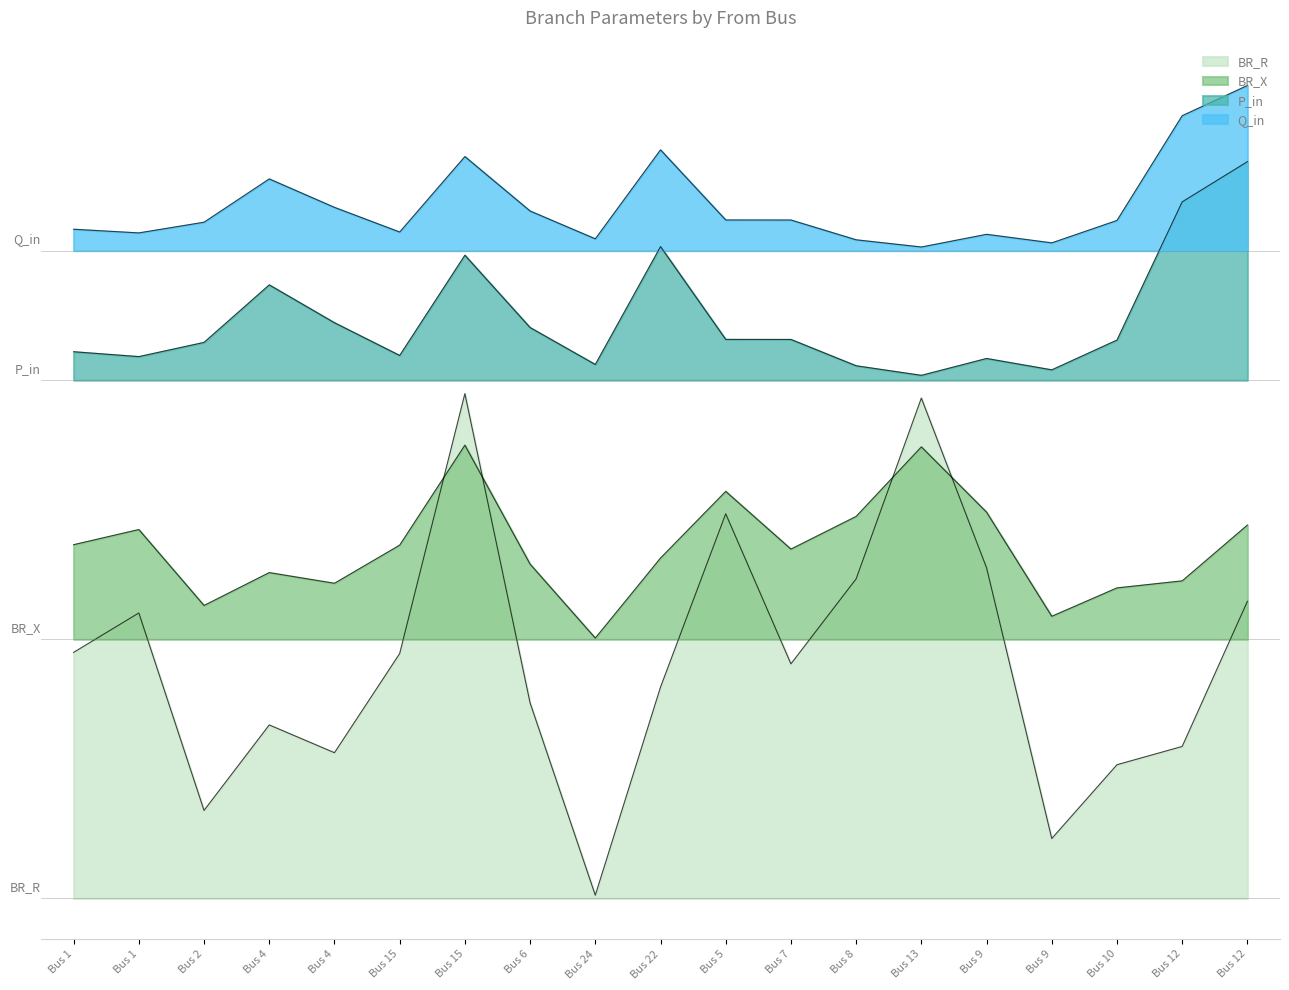

Rank the categories by BR_R value from highest to lowest.

Bus 15, Bus 13, Bus 5, Bus 9, Bus 8, Bus 12, Bus 1, Bus 1, Bus 15, Bus 7, Bus 22, Bus 6, Bus 4, Bus 12, Bus 4, Bus 10, Bus 2, Bus 9, Bus 24